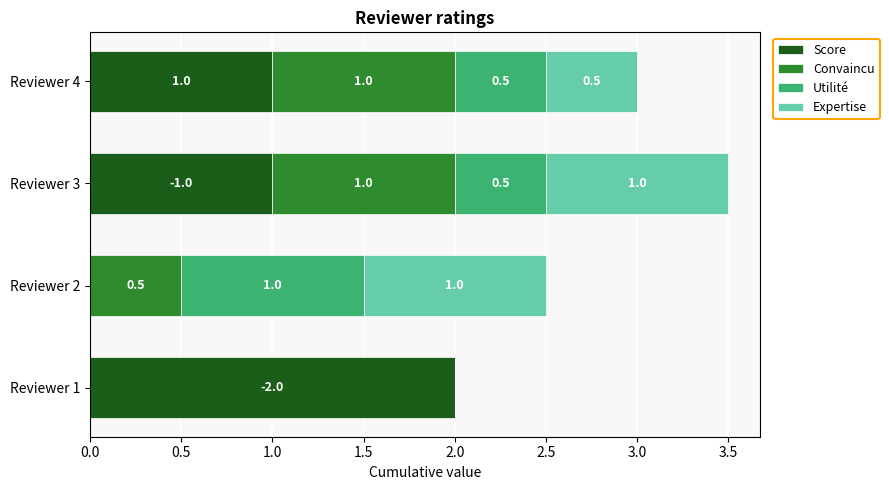

What is the maximum value for Score?

2.0